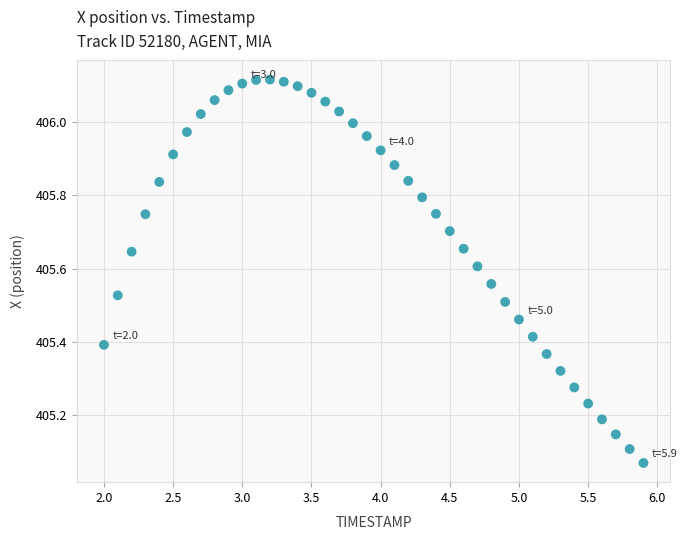

What is the range of Y values (max minus min)?

1.0